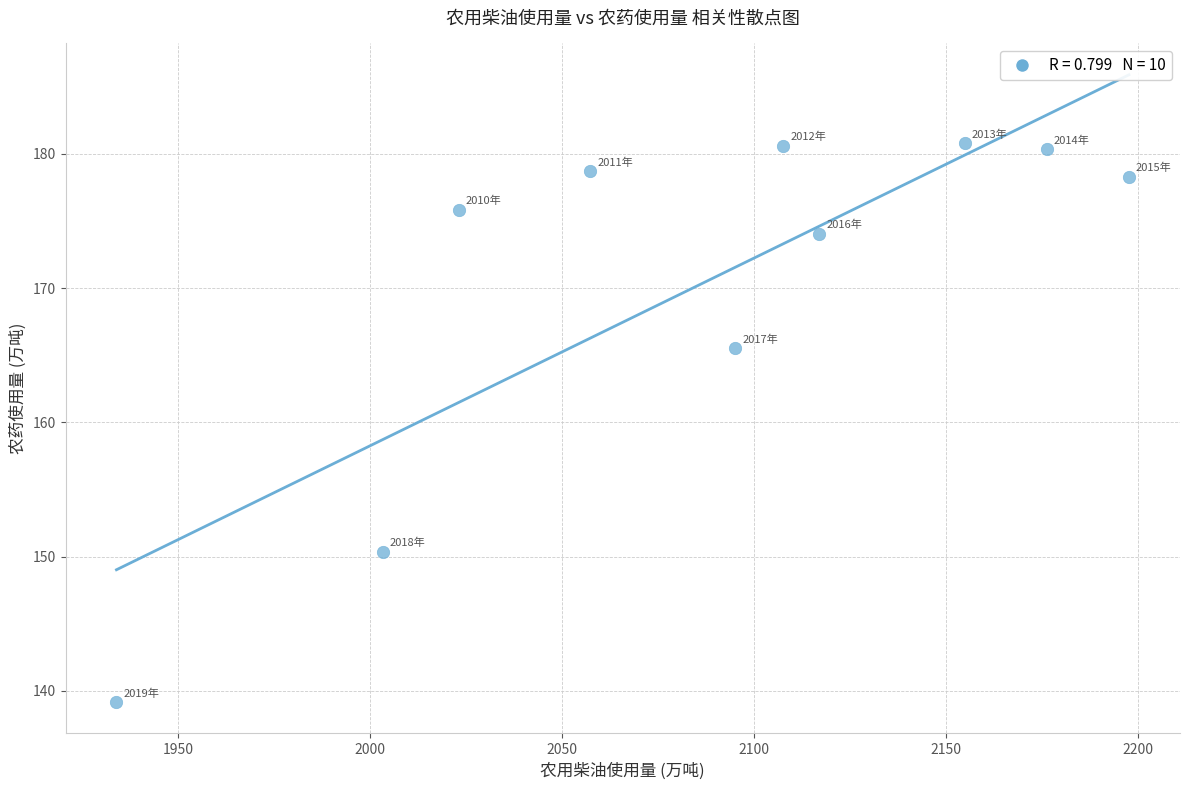

What Y value in the scatter plot is closest to 159?

165.5